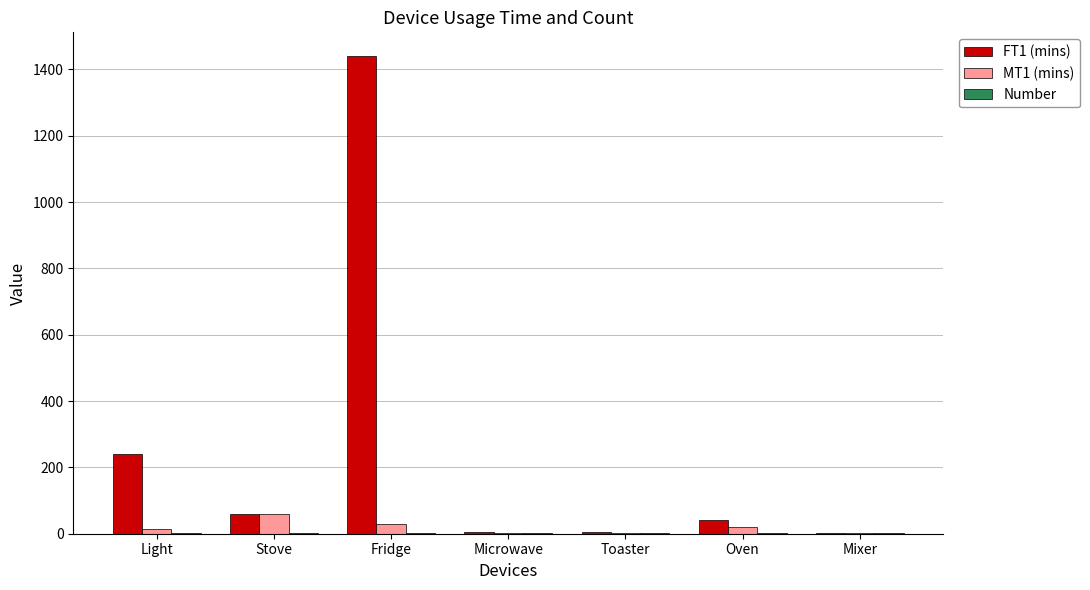

What is the maximum value shown in the chart?

1440